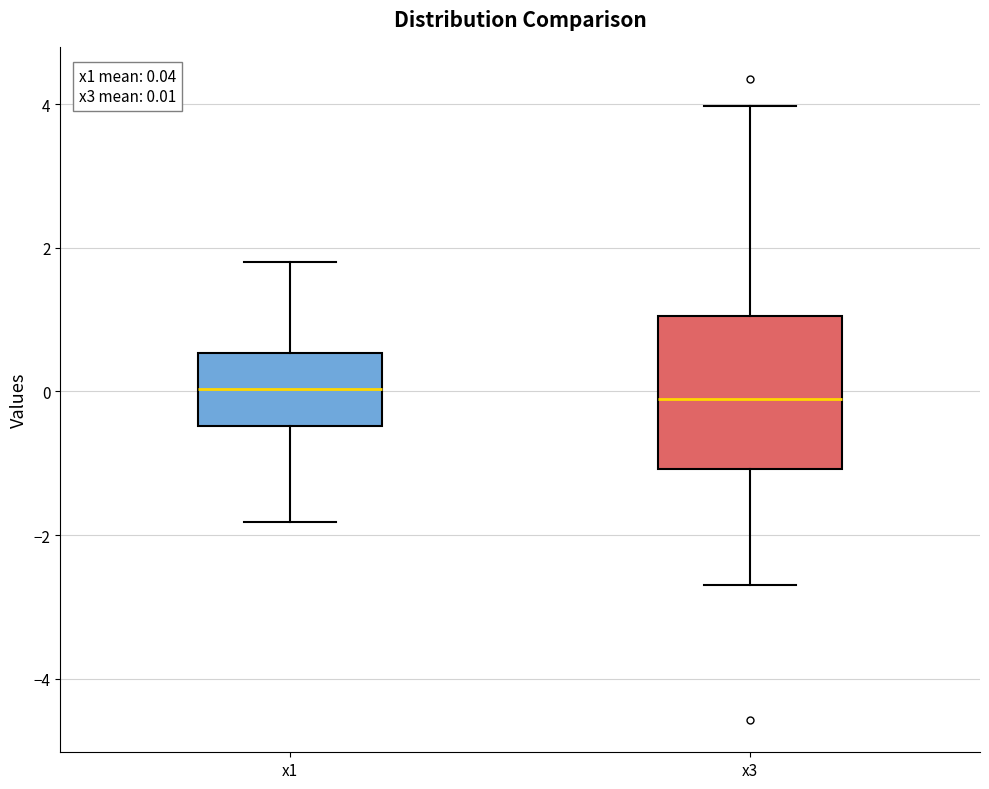

Comparing the boxes themselves (not the whiskers), which one is the tallest?

x3